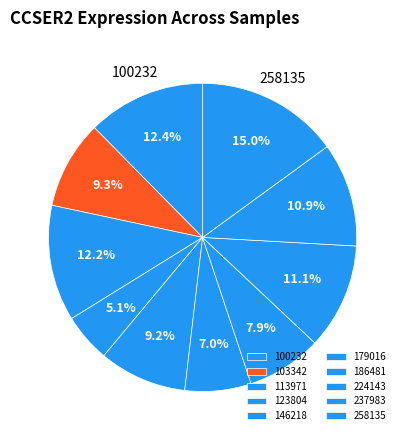

How many segments does this pie chart have?

10